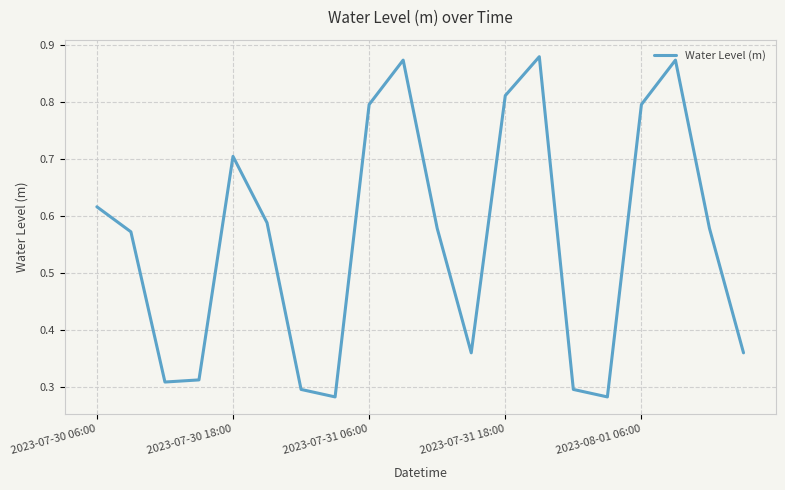

How many lines are shown in the chart?

1